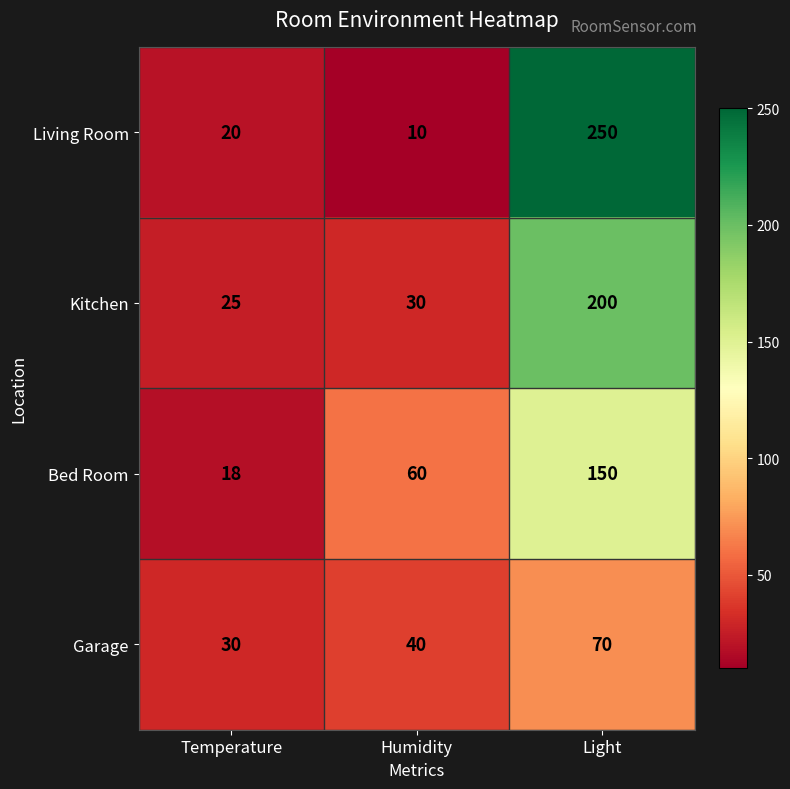

Between Temperature and Humidity, which series saw the biggest shift?

Bed Room